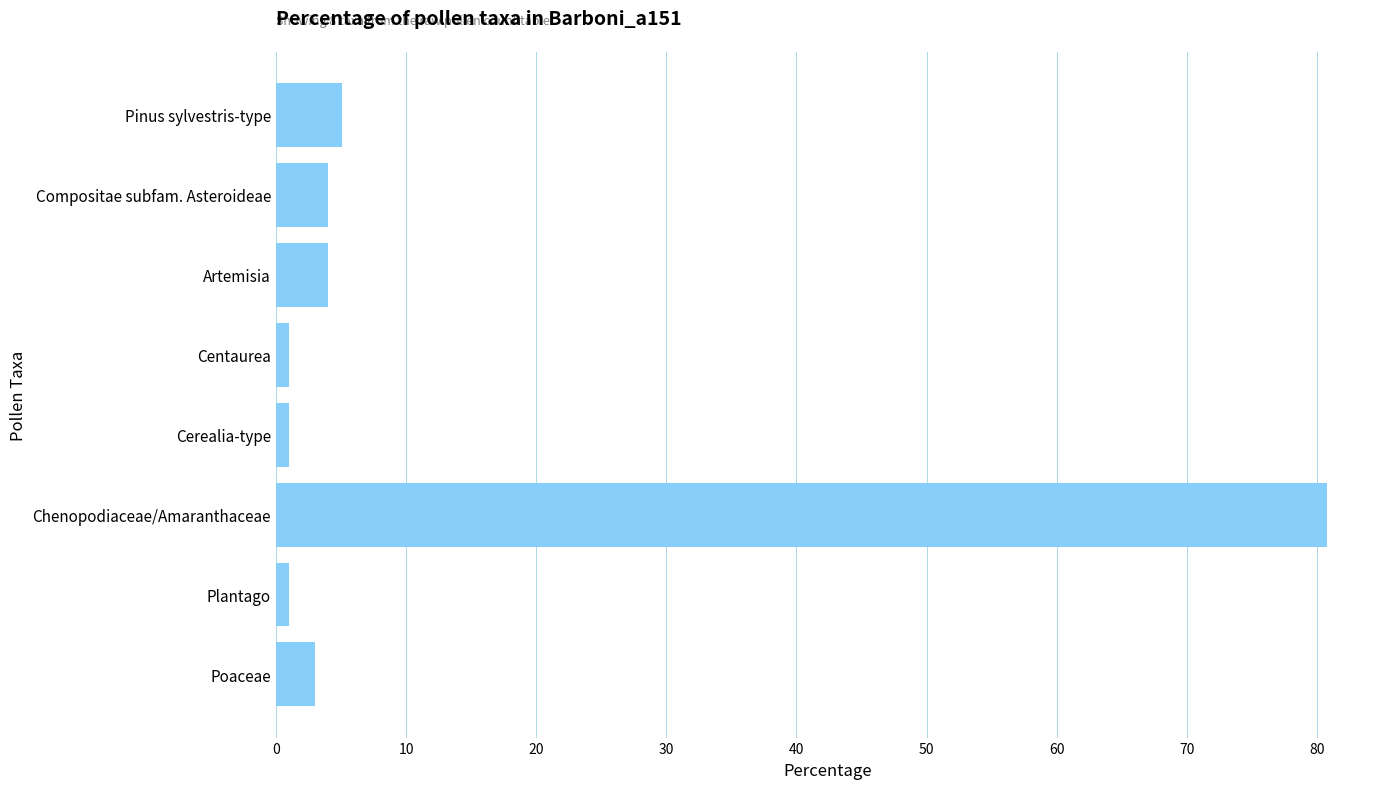

What is the sum of all values?

100.0